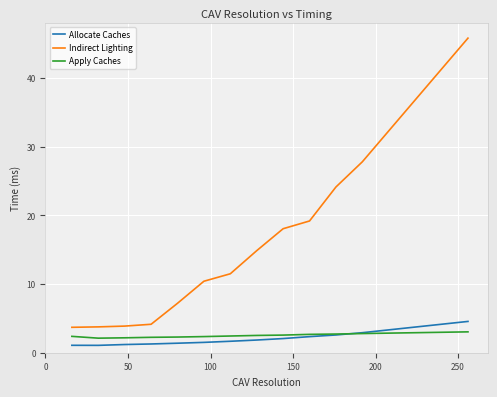

What is the average value of the Indirect Lighting series?

15.0